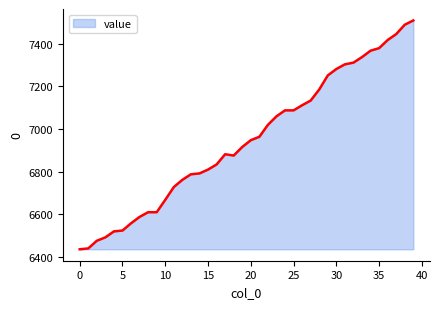

What is the greatest value displayed?

7510